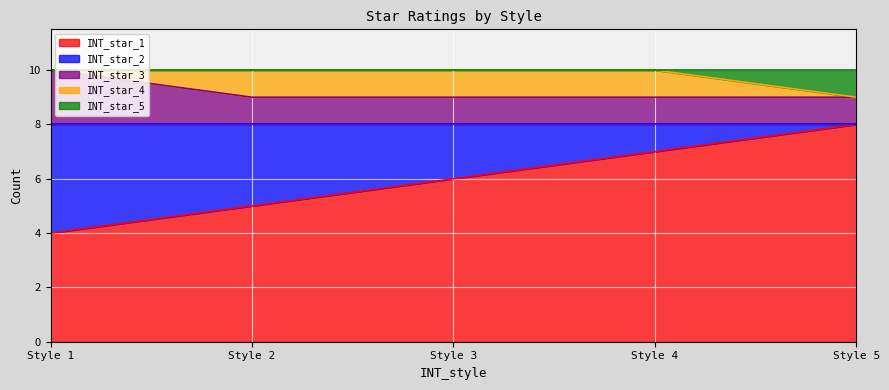

List the labels in order of INT_star_1 value, largest first.

Style 5, Style 4, Style 3, Style 2, Style 1